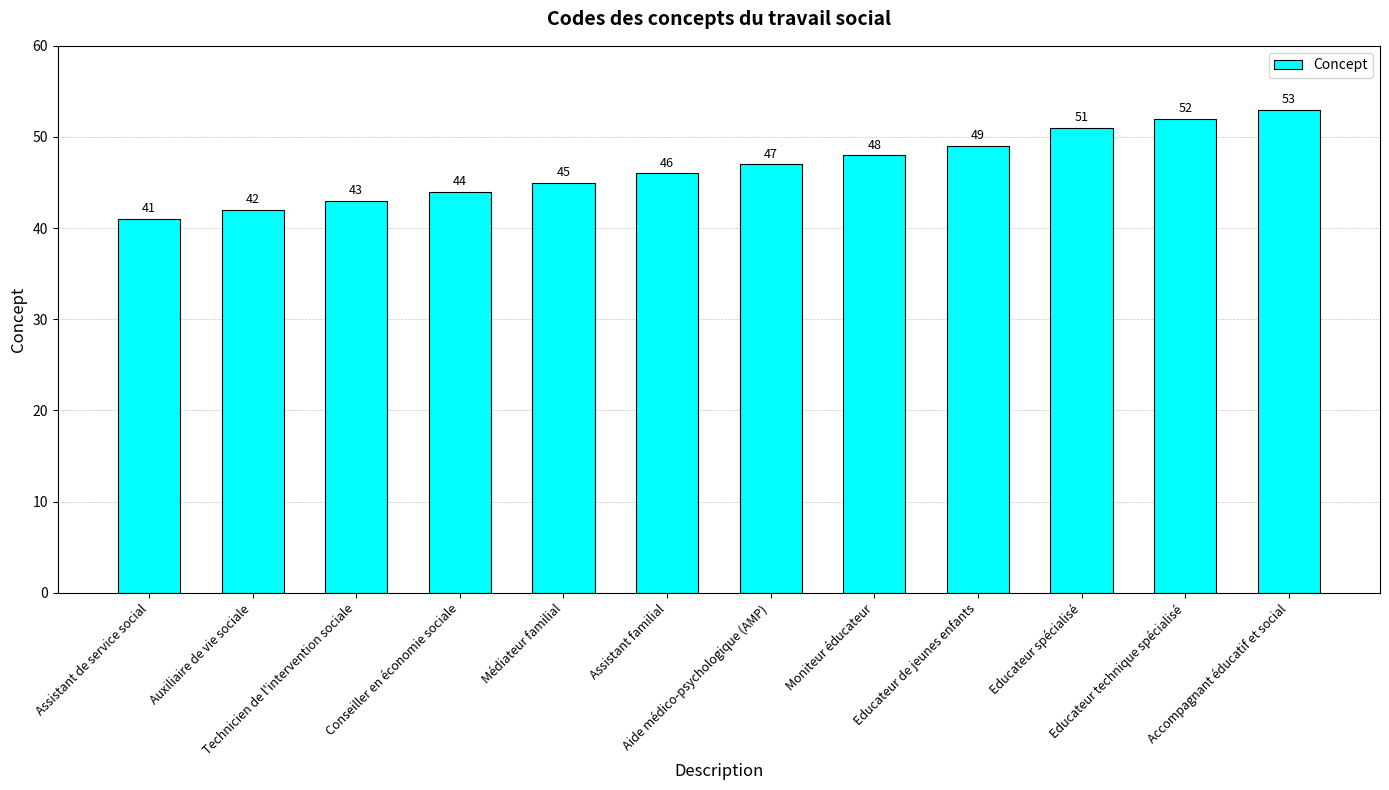

Reading left to right, transcribe all the data shown in this chart.

Assistant de service social=41	Auxiliaire de vie sociale=42	Technicien de l'intervention sociale=43	Conseiller en économie sociale=44	Médiateur familial=45	Assistant familial=46	Aide médico-psychologique (AMP)=47	Moniteur éducateur=48	Educateur de jeunes enfants=49	Educateur spécialisé=51	Educateur technique spécialisé=52	Accompagnant éducatif et social=53